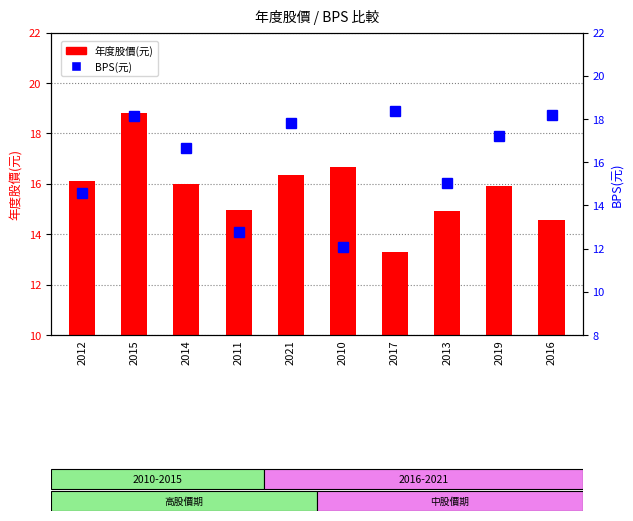

What is the maximum value for BPS(元)?

18.4